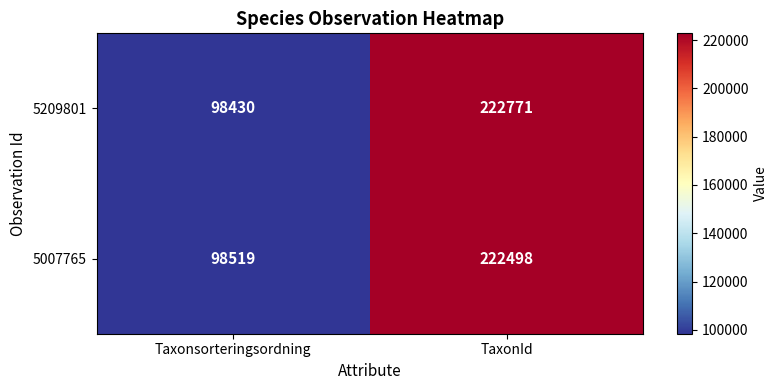

Count the number of data series in this chart.

2